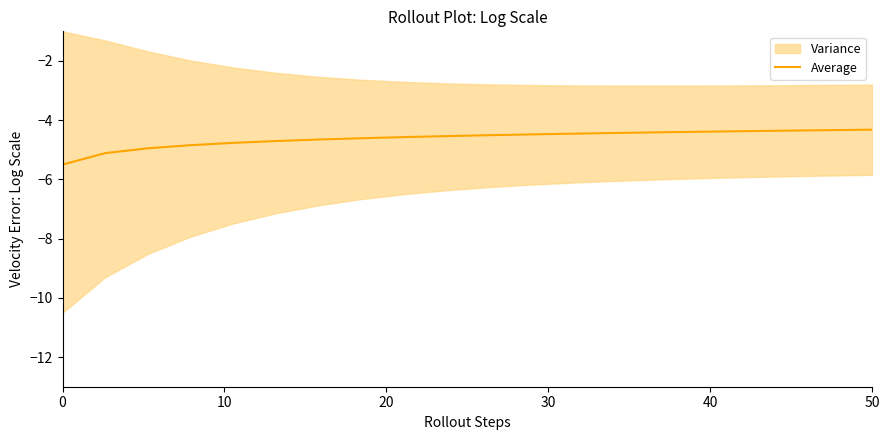

True or false: there are more than 0 points higher than both neighbors.

False